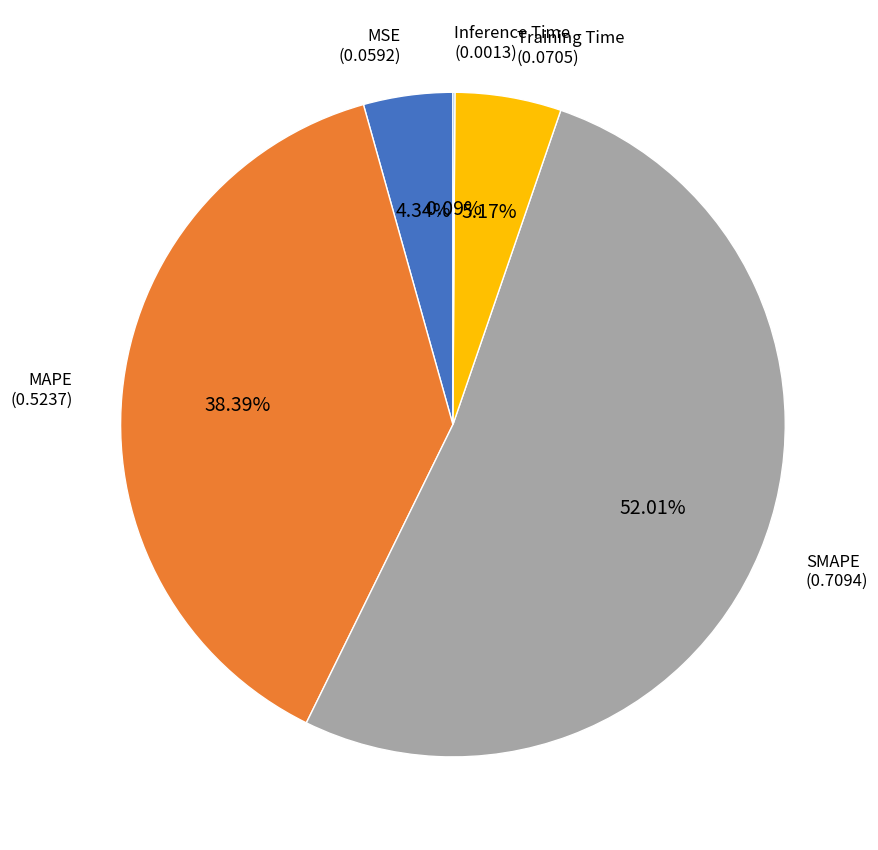

Does any single category account for the majority?

Yes